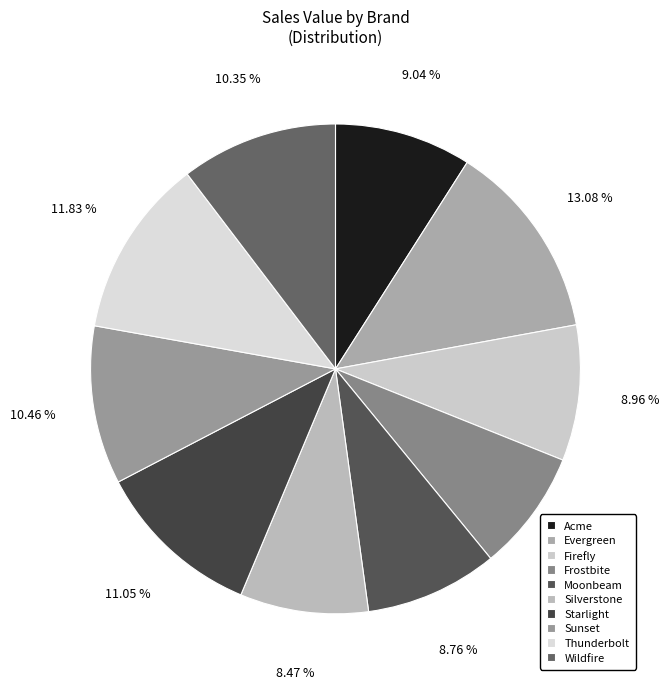

True or false: Evergreen accounts for 1% of the total.

False